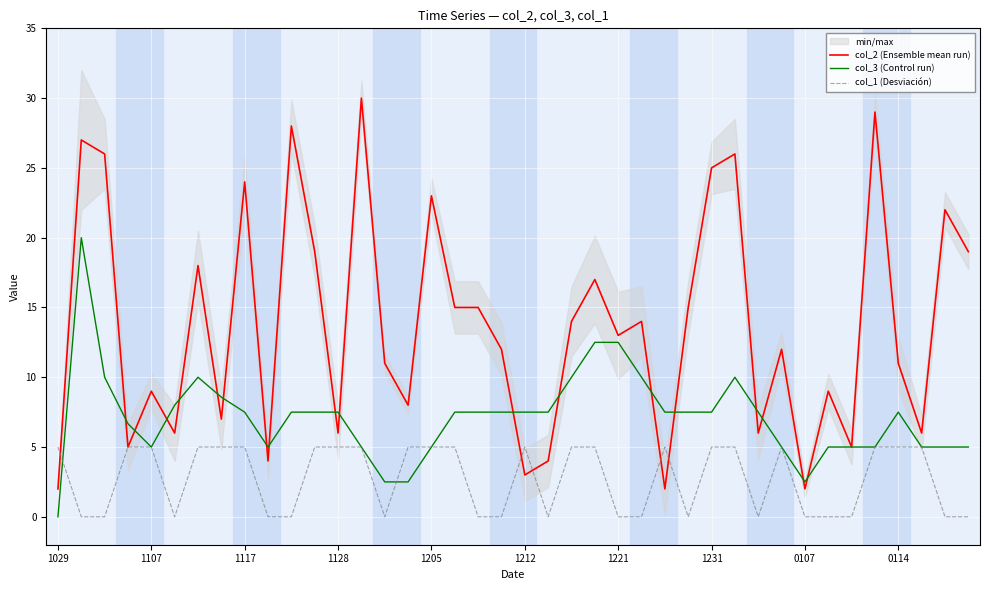

At which category does the chart reach its peak across all series?

13